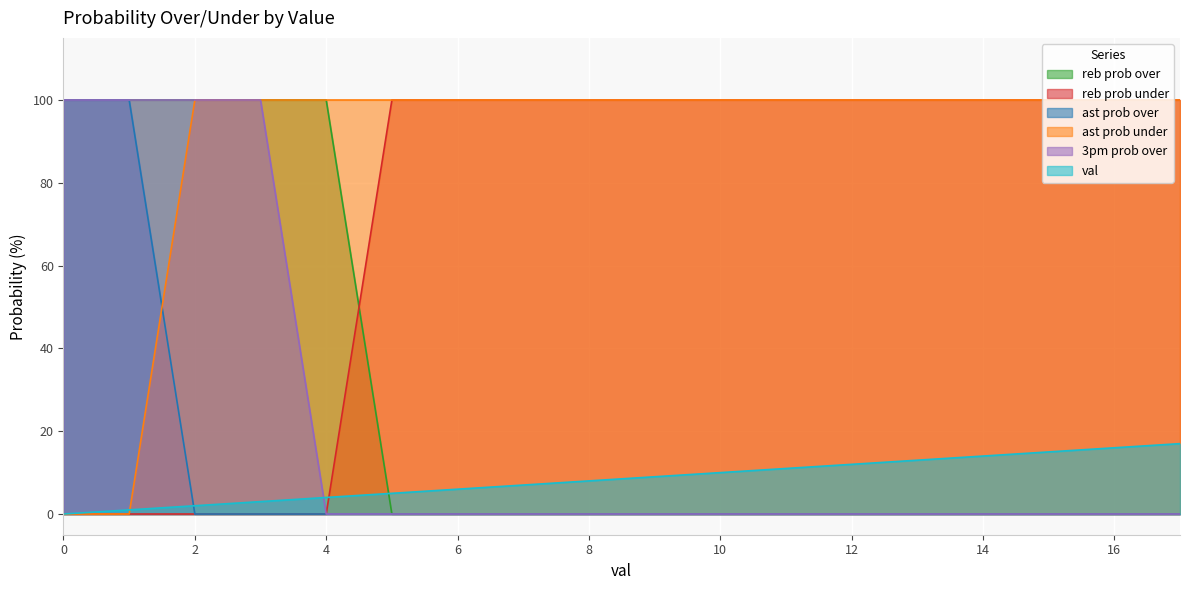

The value of reb prob over at 17 is 47. True or false?

False